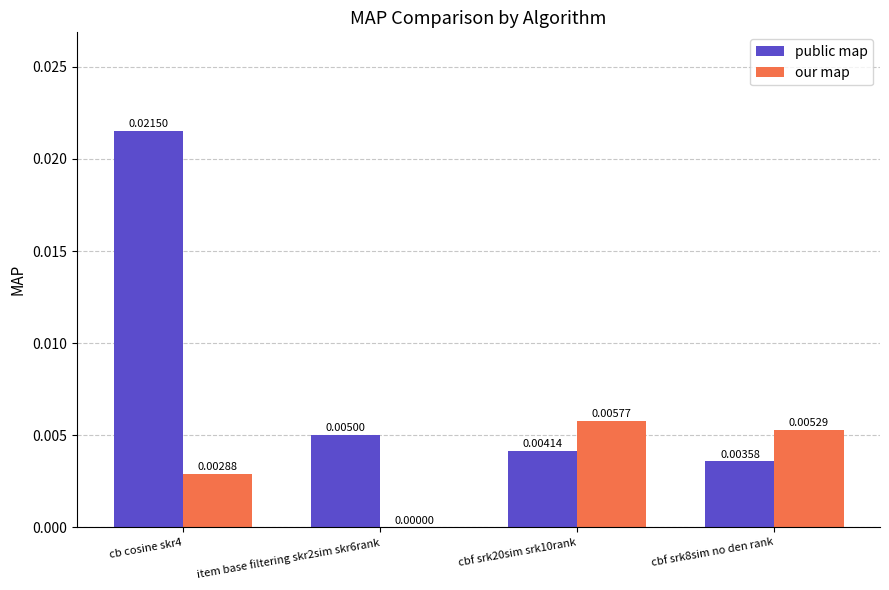

How many series are shown in this chart?

2